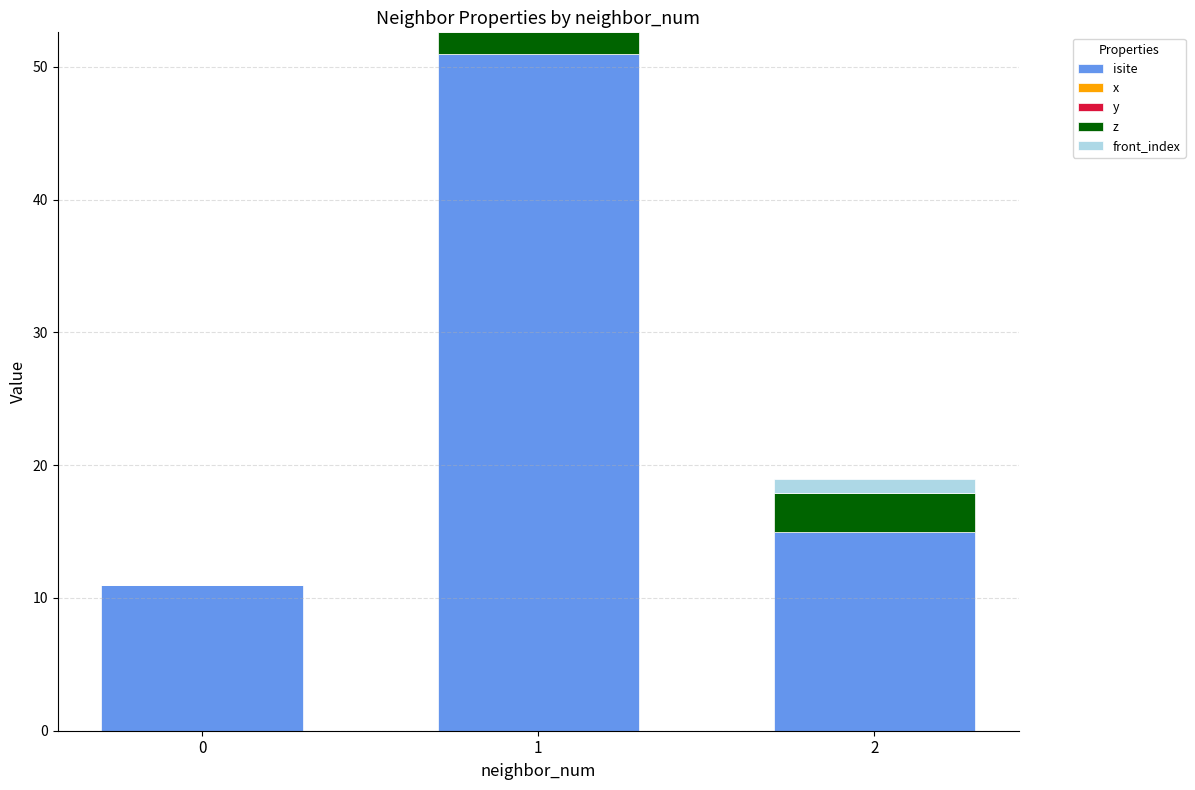

Is it true that isite equals 11.0 at 0?

True